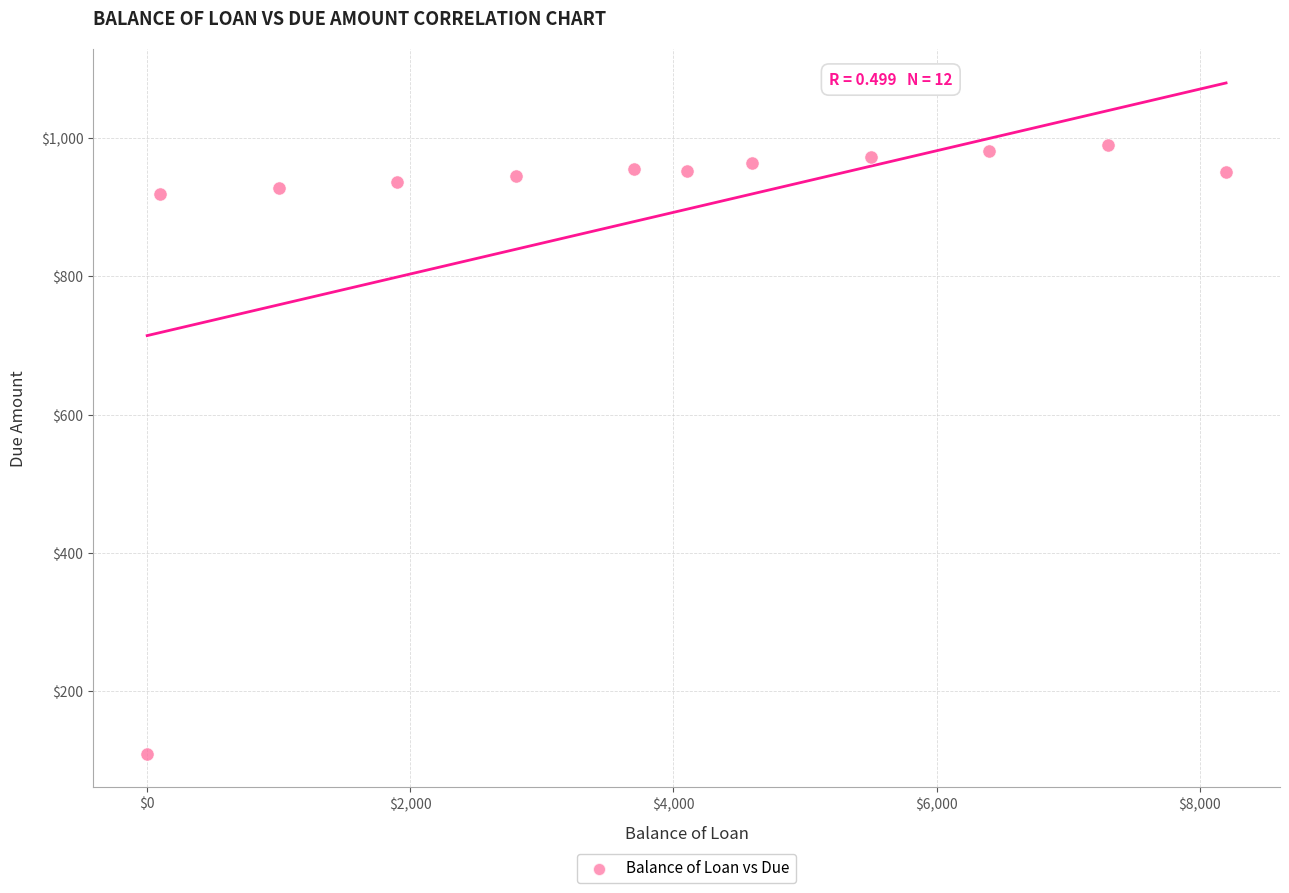

What is the average X value?

3800.0